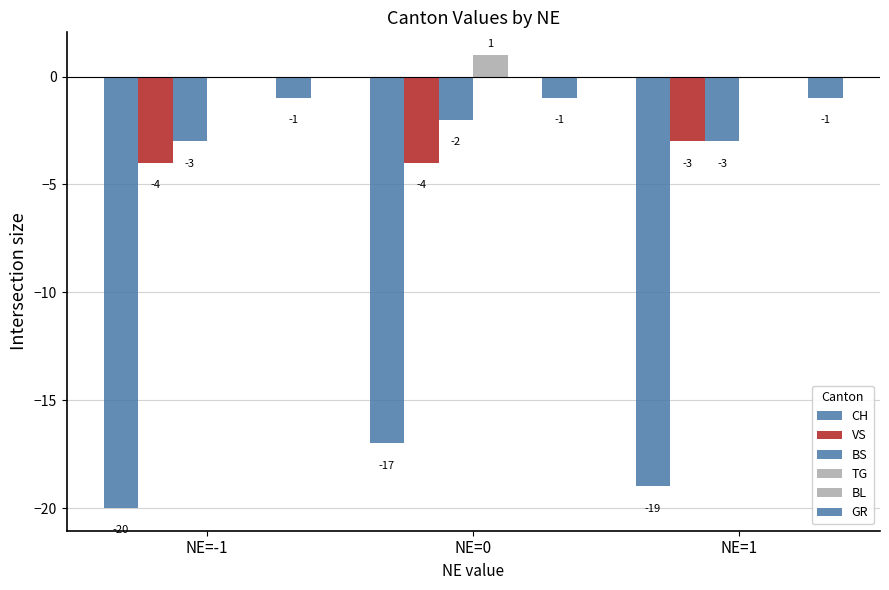

Are the bars horizontal?

No